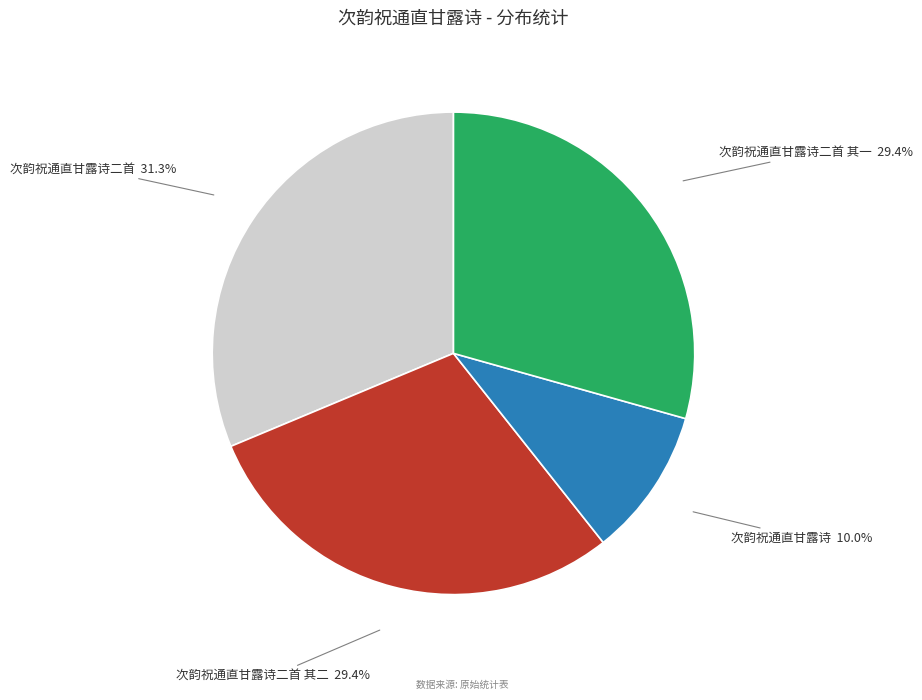

To the nearest percent, what is the combined percentage of 次韵祝通直甘露诗 and 次韵祝通直甘露诗二首 其二?

39%